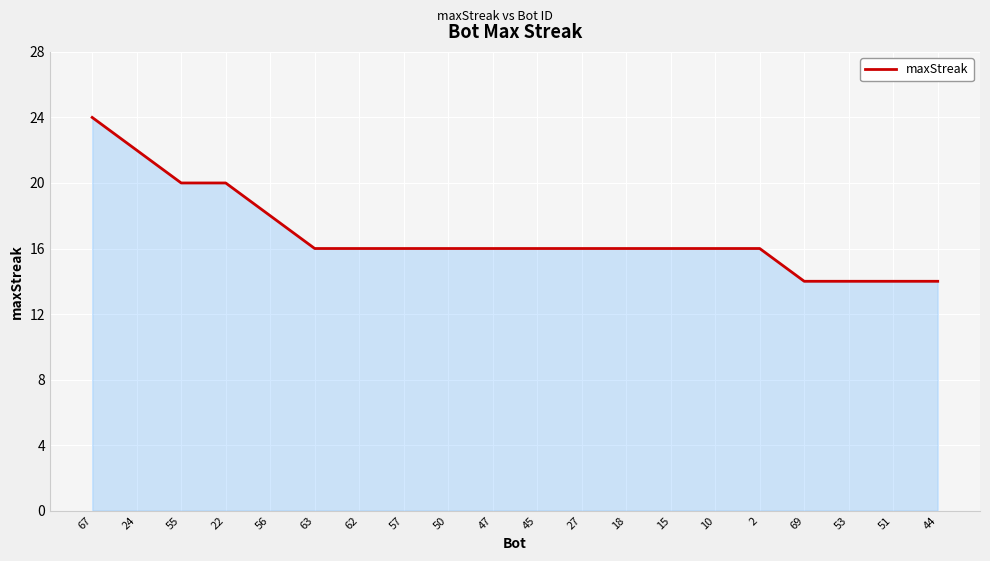

What position from the left is 56?

5